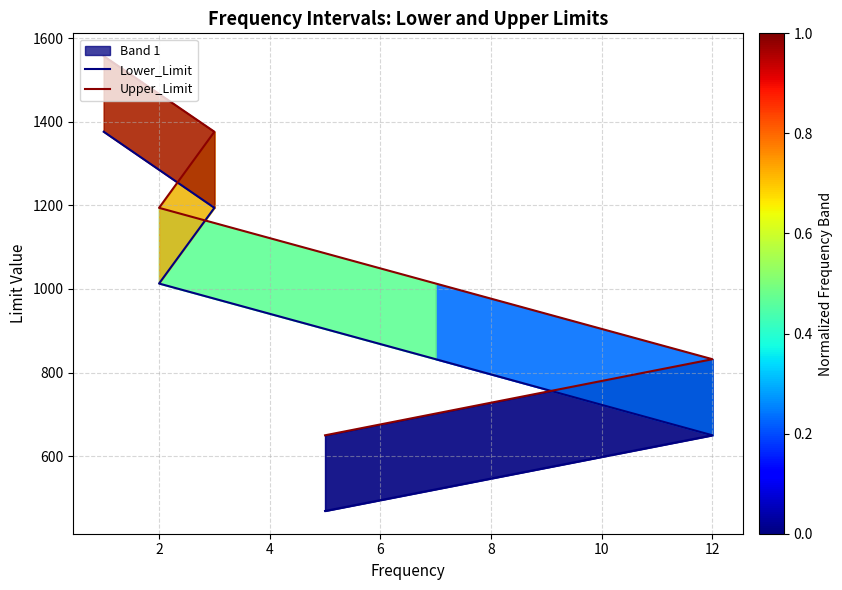

What is the sum of all Upper_Limit values?

6622